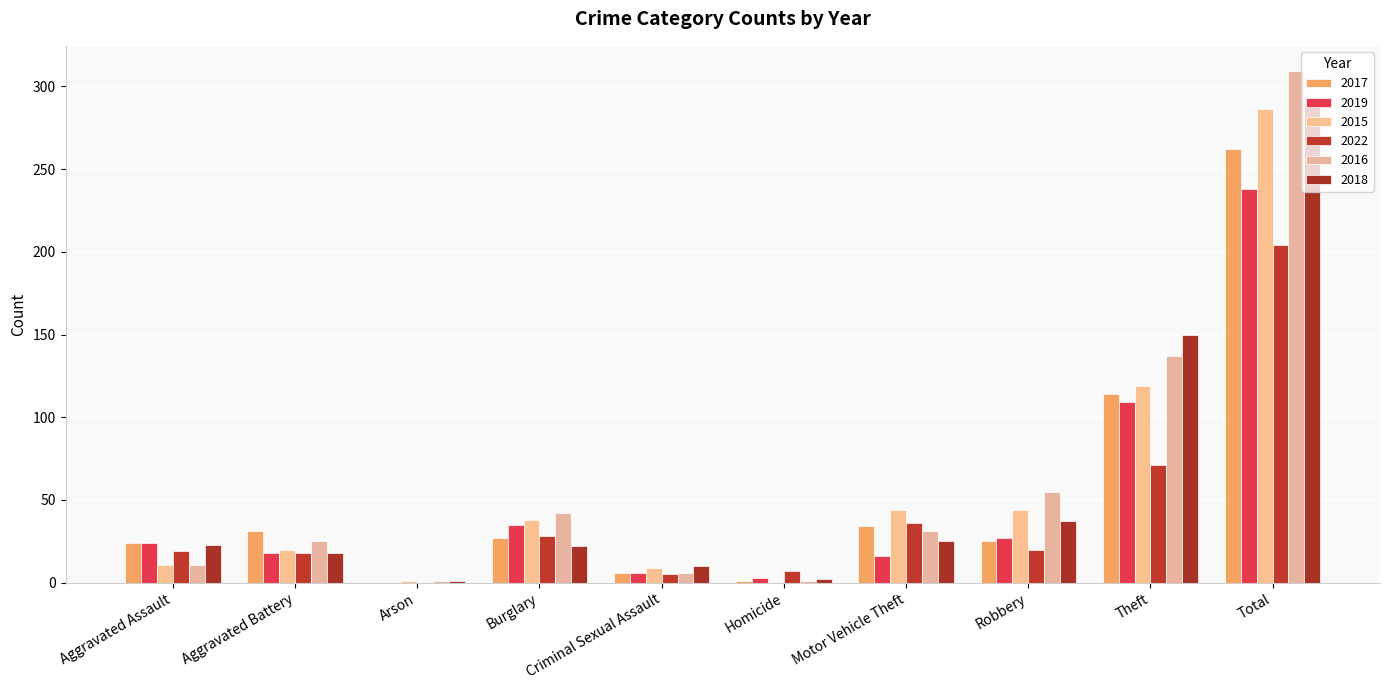

Which series has the widest spread of values?

2016